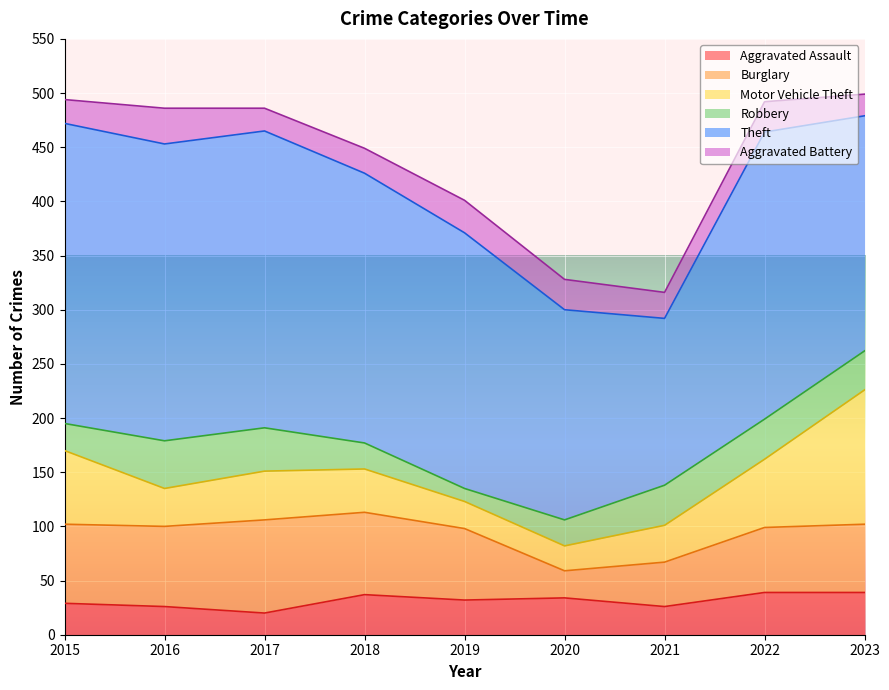

True or false: Robbery has more than 0 interior local peaks.

True